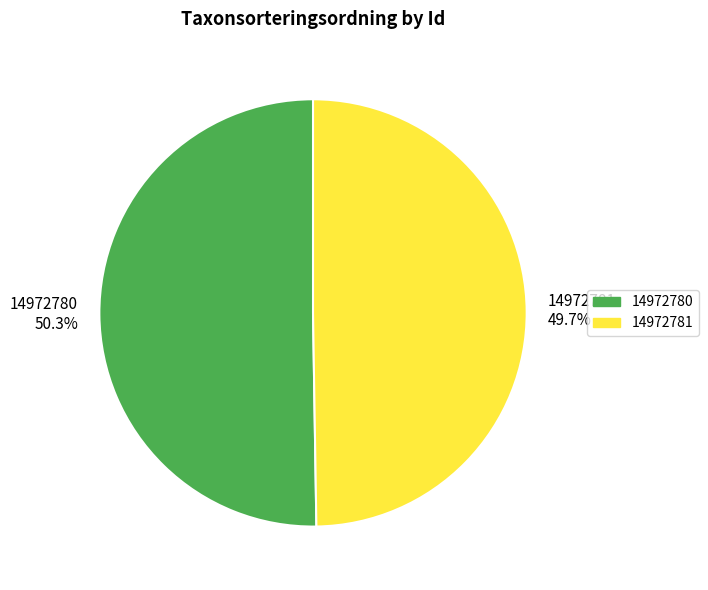

To the nearest percent, what percentage of the pie is 14972780?

50%